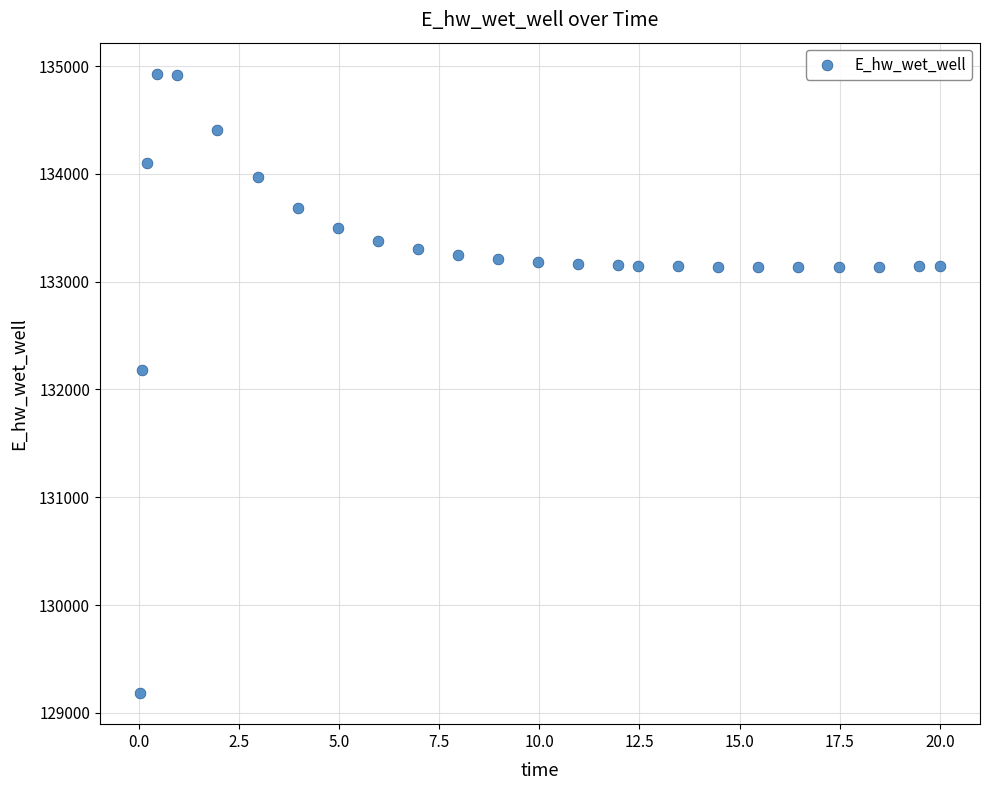

What Y value in the scatter plot is closest to 132055?

132181.3